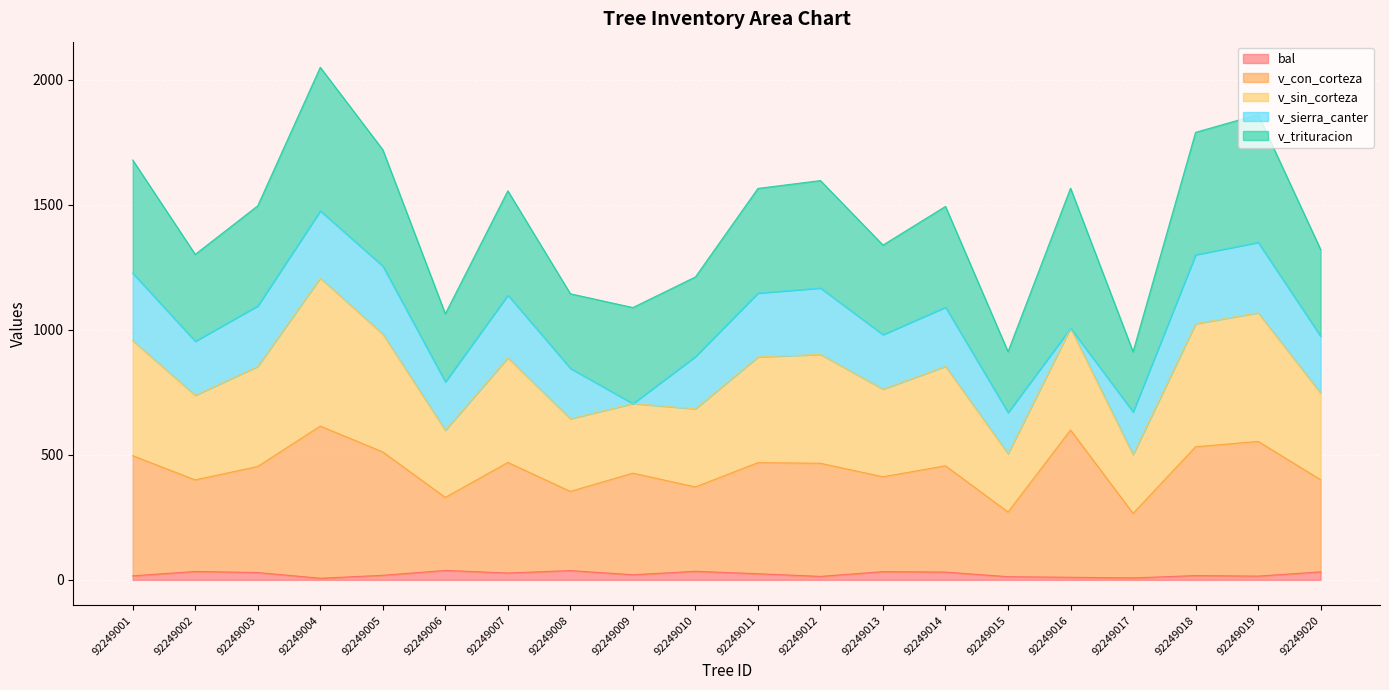

At which category does bal reach its first local valley?

92249004